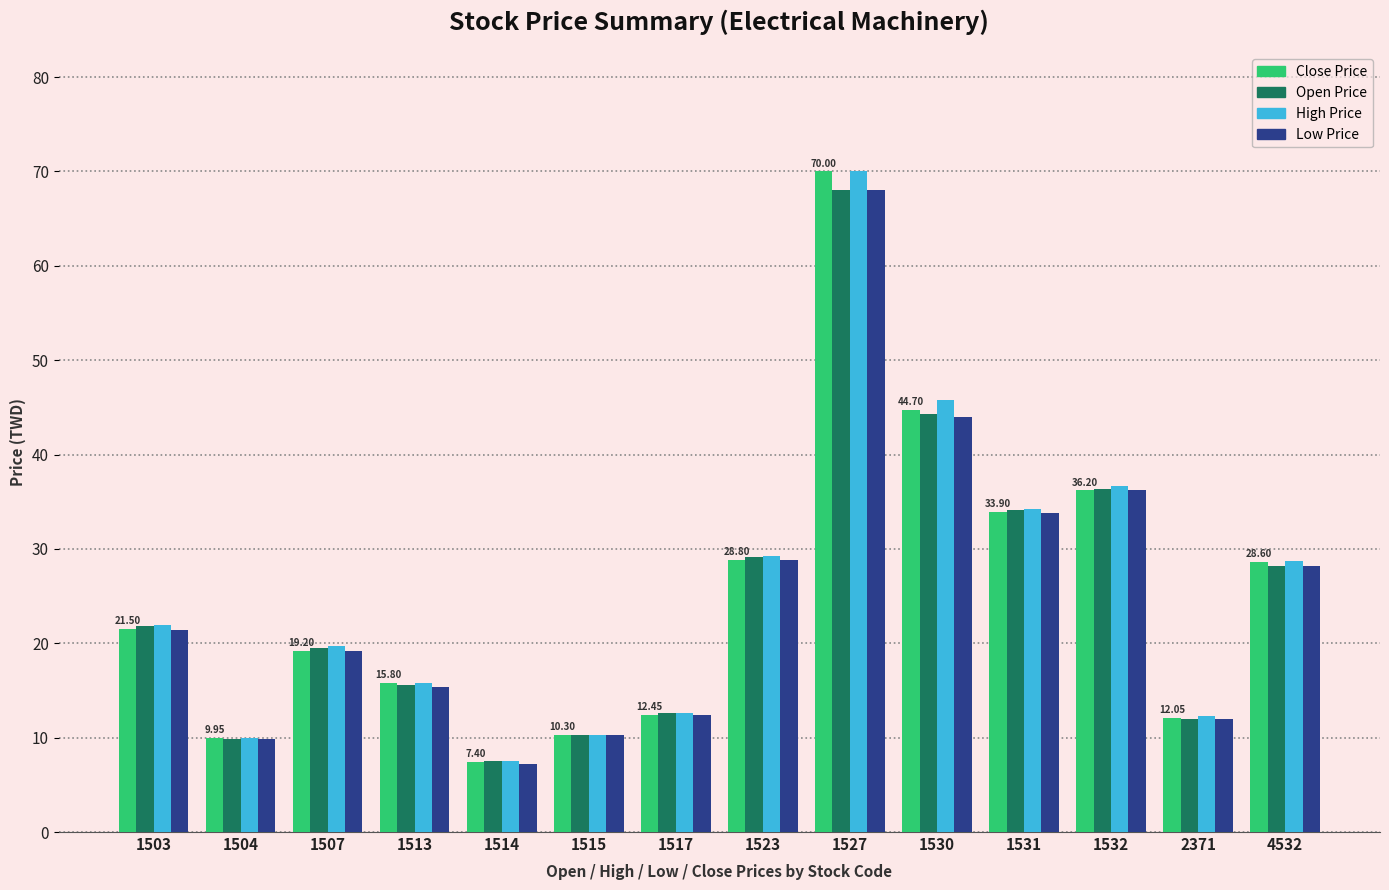

At how many categories does at least one series exceed 30?

4